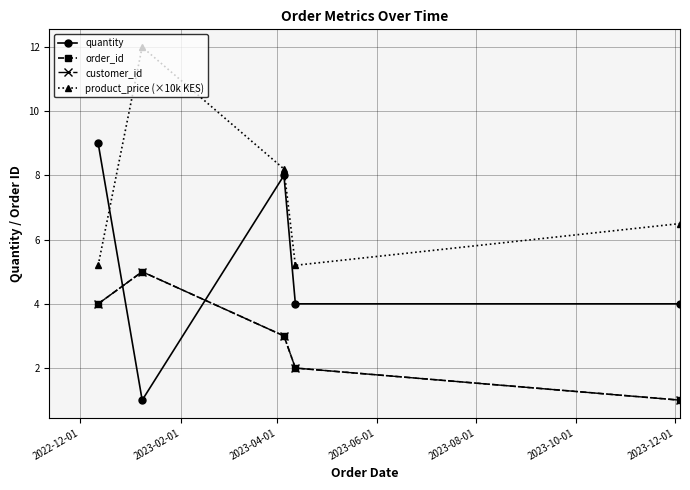

What is the difference between the maximum and minimum values in the product_price (×10k KES) series?

6.8